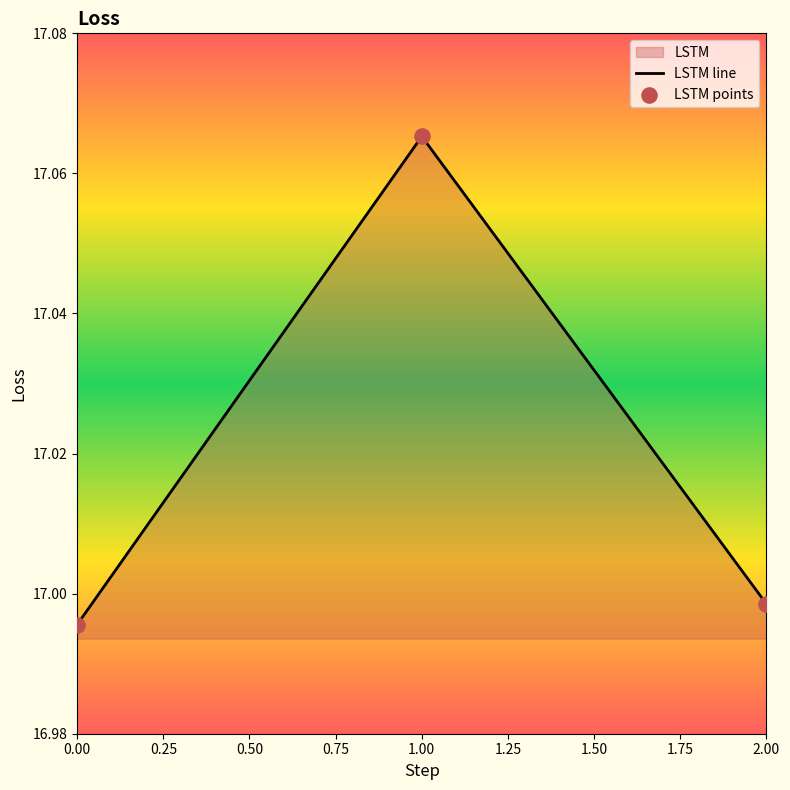

Which series has the largest total across all categories?

LSTM line